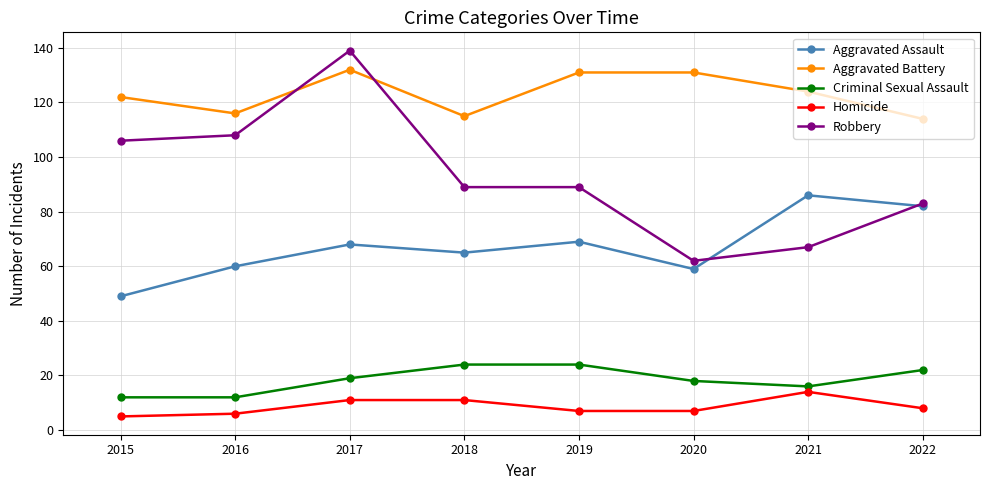

What is the sum of all Aggravated Battery values?

985